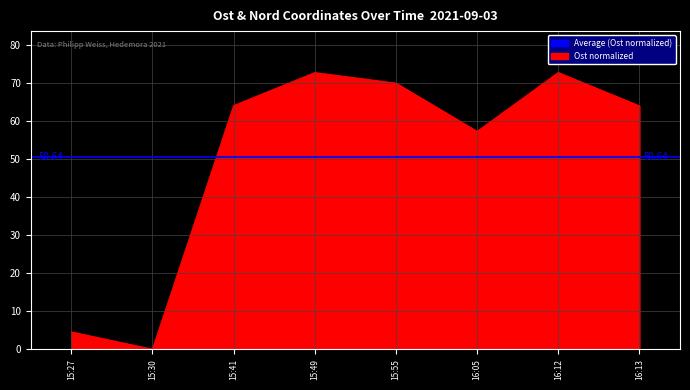

Where is the data nearest to the value 36?

16:05